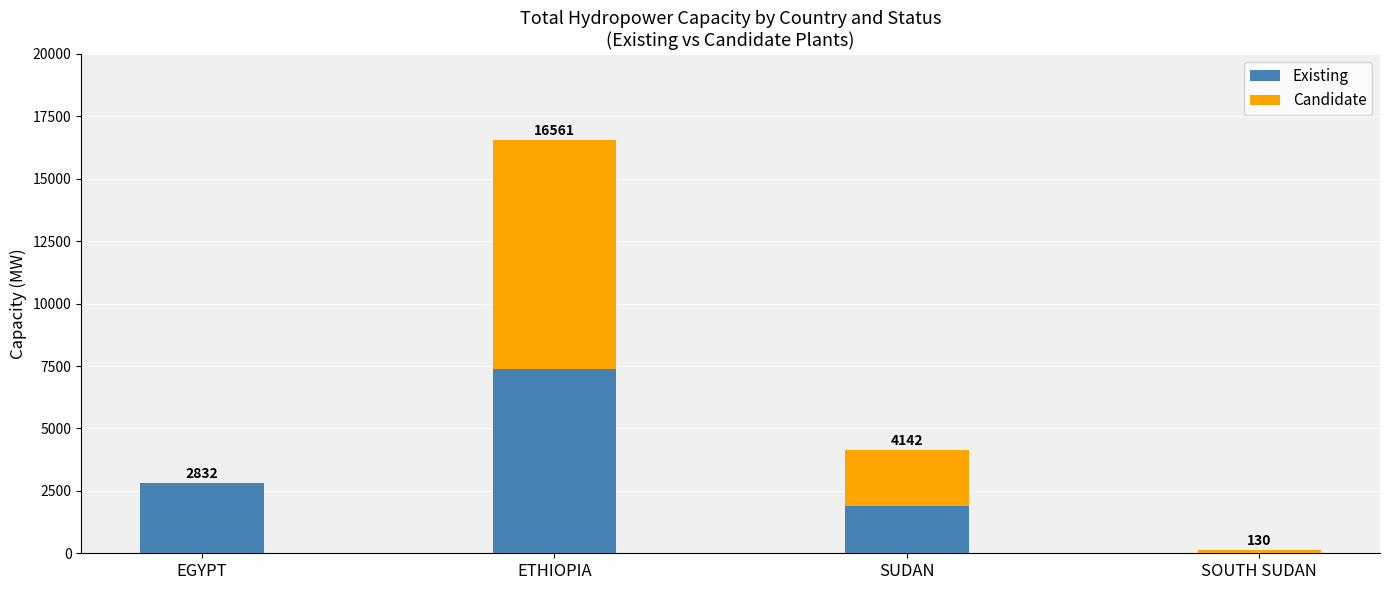

What is the difference between the Existing values at ETHIOPIA and SOUTH SUDAN?

7386.0